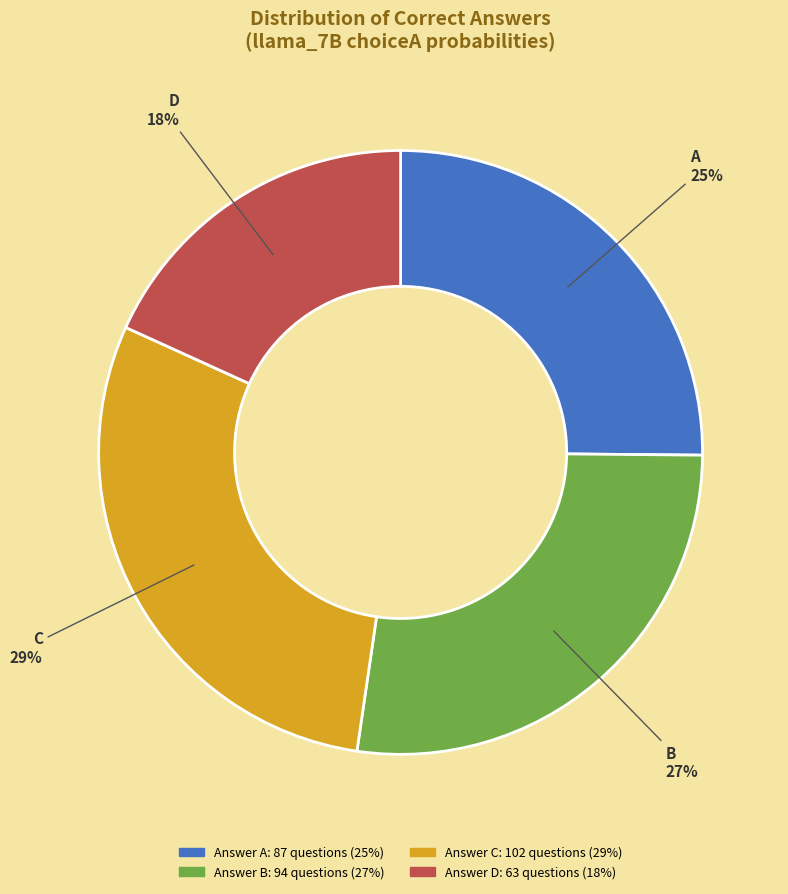

How many segments does this pie chart have?

4